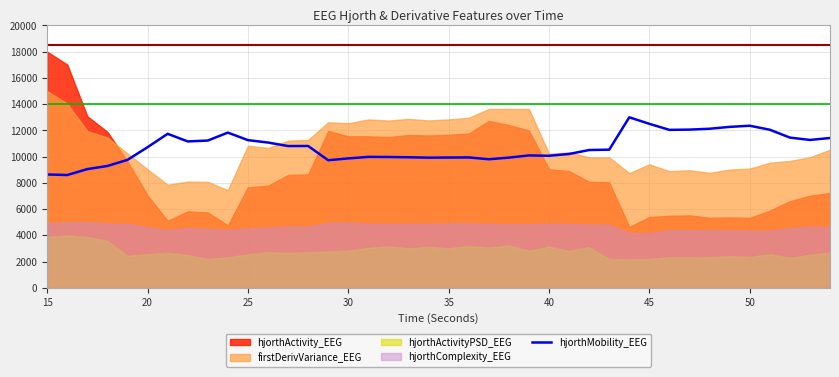

What is the average value?

10725.7